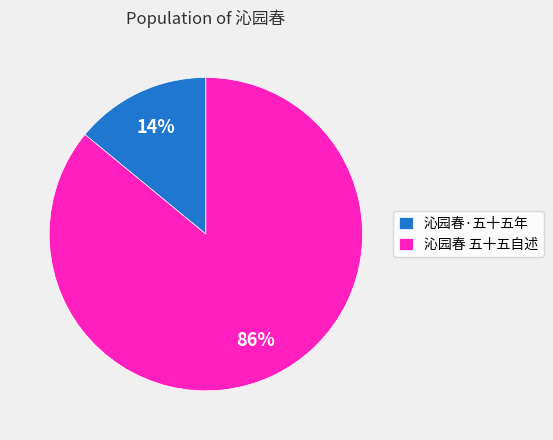

Rank the categories by value from highest to lowest.

沁园春 五十五自述, 沁园春·五十五年